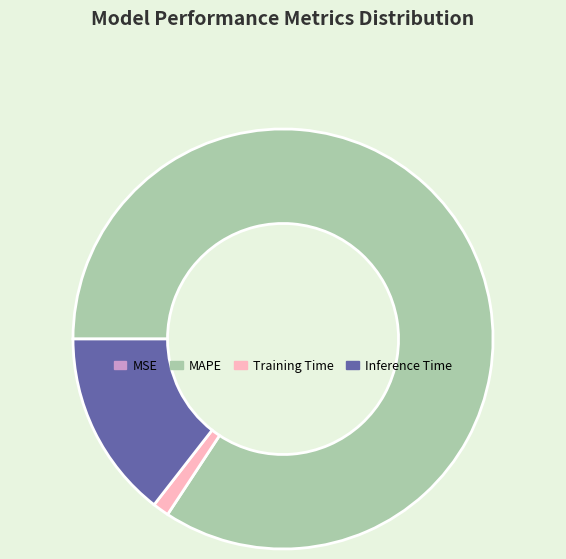

Does Inference Time account for over 50% of the chart?

No